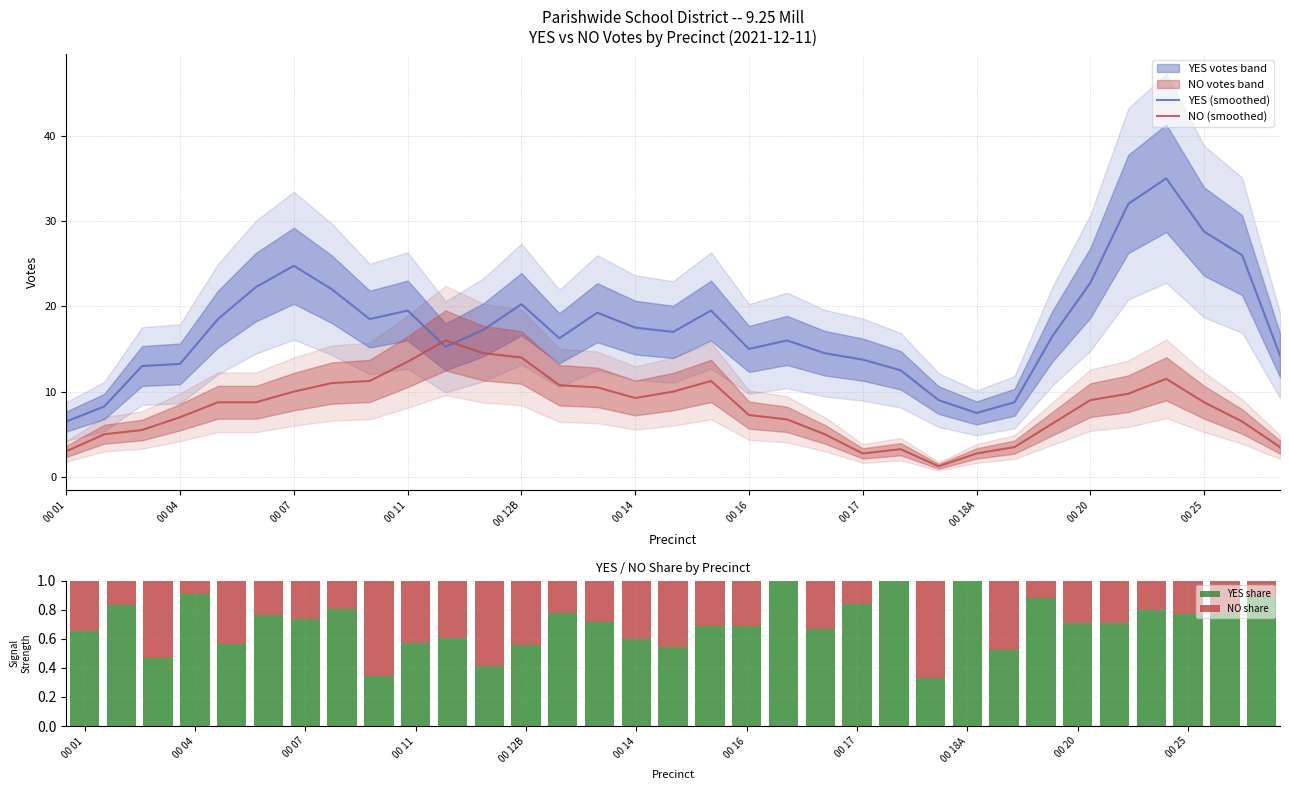

Which series ends up on top after the final intersection of YES (smoothed) and NO (smoothed)?

YES (smoothed)